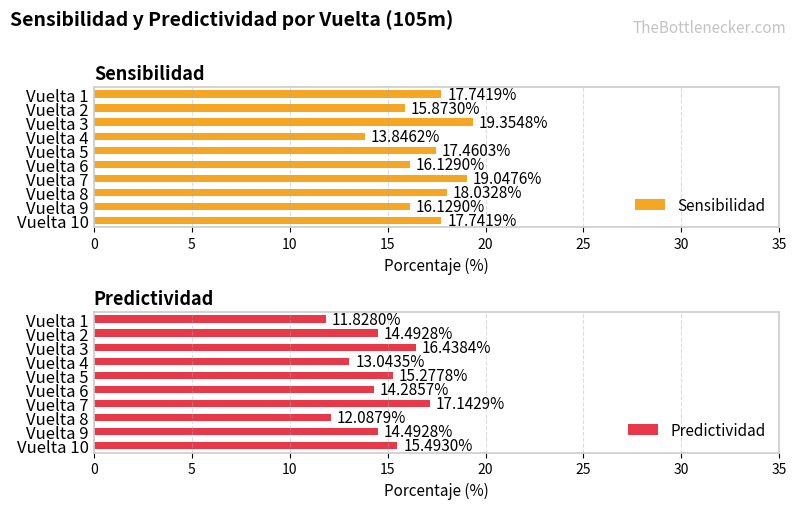

What is the sum of all Sensibilidad values?

171.4